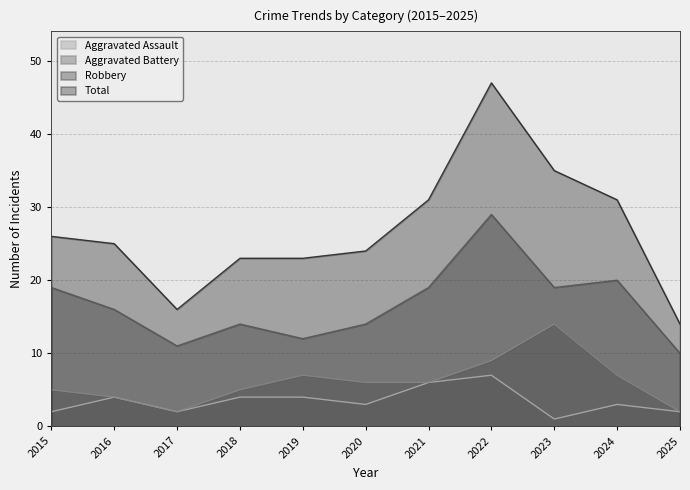

Reading left to right, list all the values displayed in this chart.

Aggravated Assault: 2015=2	2016=4	2017=2	2018=4	2019=4	2020=3	2021=6	2022=7	2023=1	2024=3	2025=2
Aggravated Battery: 2015=5	2016=4	2017=2	2018=5	2019=7	2020=6	2021=6	2022=9	2023=14	2024=7	2025=2
Robbery: 2015=19	2016=16	2017=11	2018=14	2019=12	2020=14	2021=19	2022=29	2023=19	2024=20	2025=10
Total: 2015=26	2016=25	2017=16	2018=23	2019=23	2020=24	2021=31	2022=47	2023=35	2024=31	2025=14